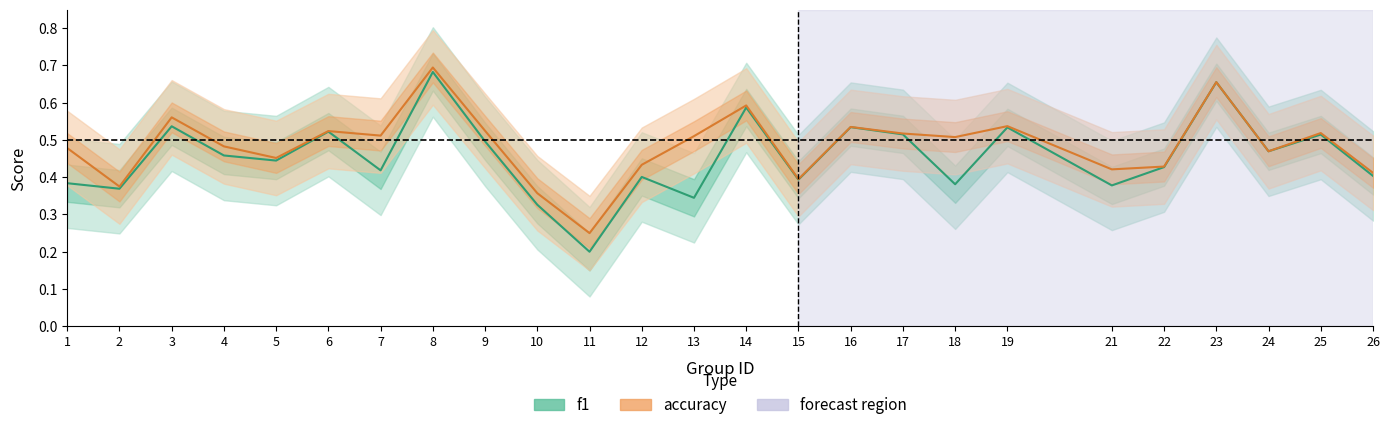

True or false: accuracy and f1 intersect in this chart.

False